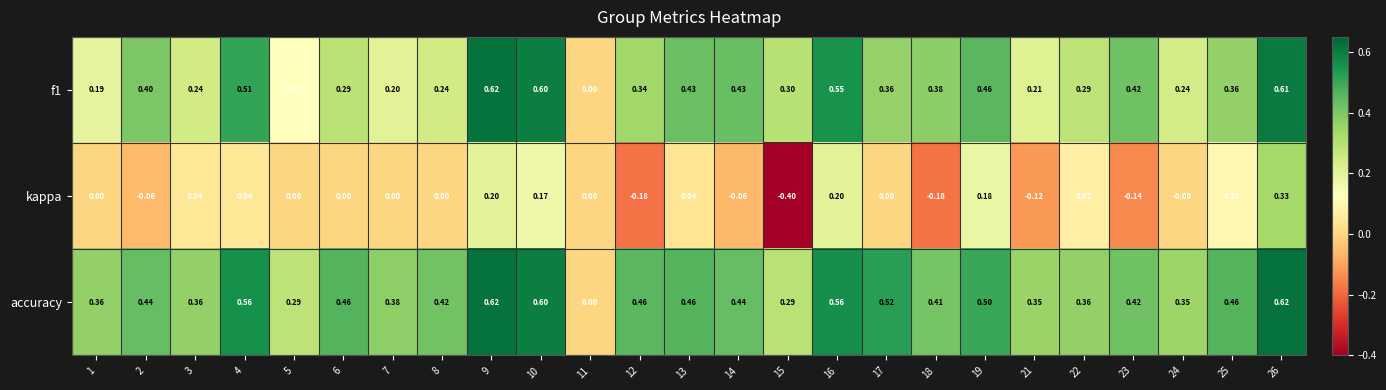

Between 9 and 18, which series saw the biggest shift?

kappa